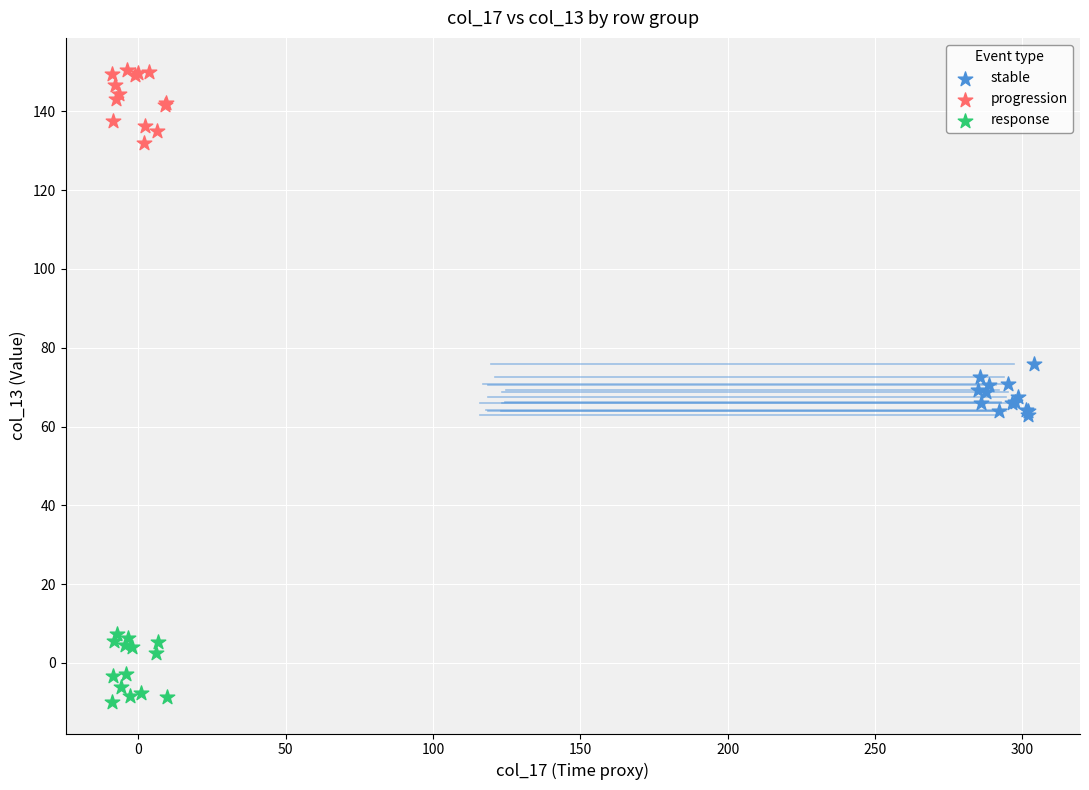

Which series contains the lowest Y value?

response